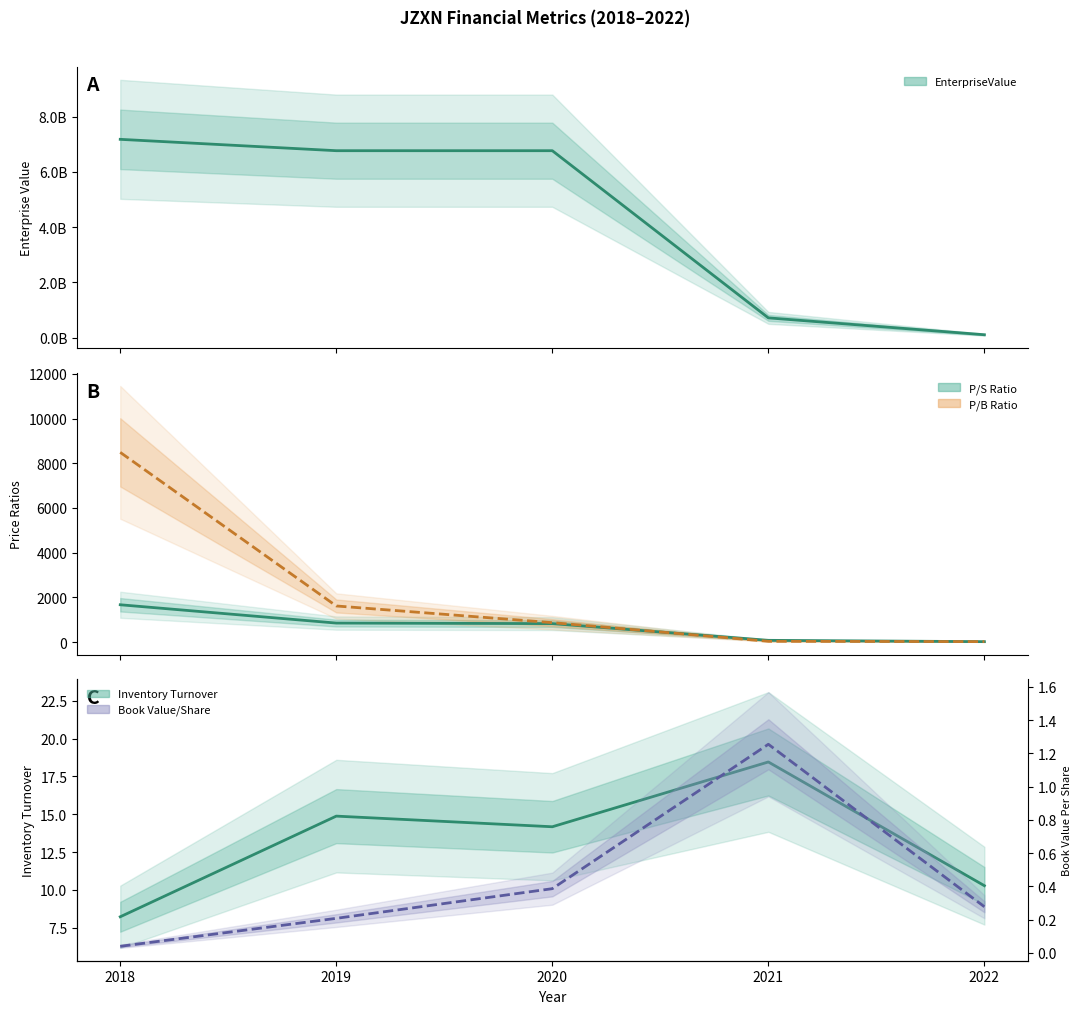

The value of pbRatio at 2020 is 867.9. True or false?

True